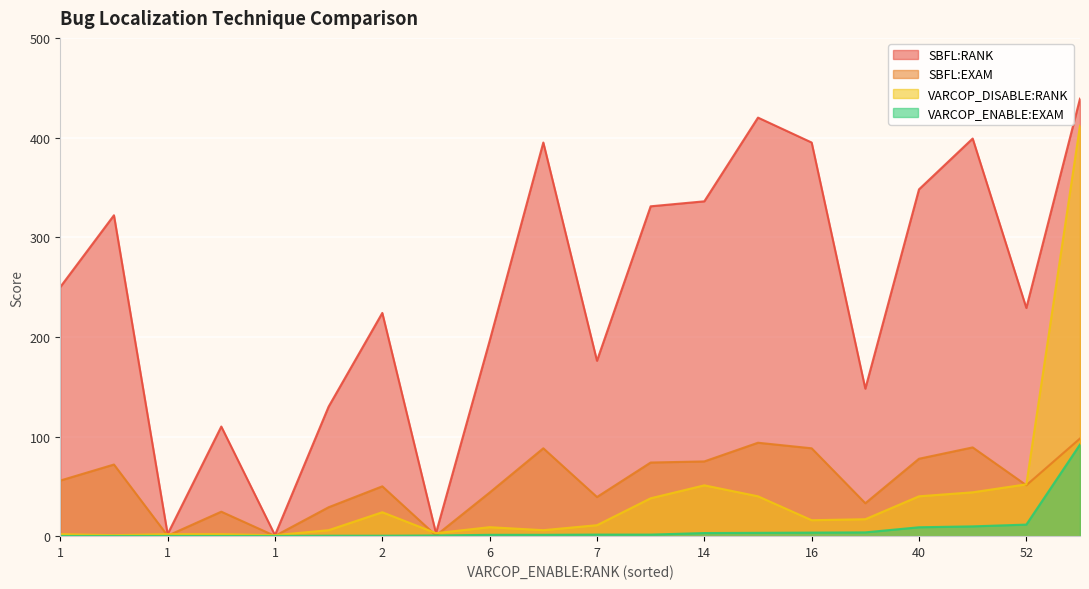

What are all the series names shown in the legend?

SBFL:RANK, SBFL:EXAM, VARCOP_DISABLE:RANK, VARCOP_ENABLE:EXAM